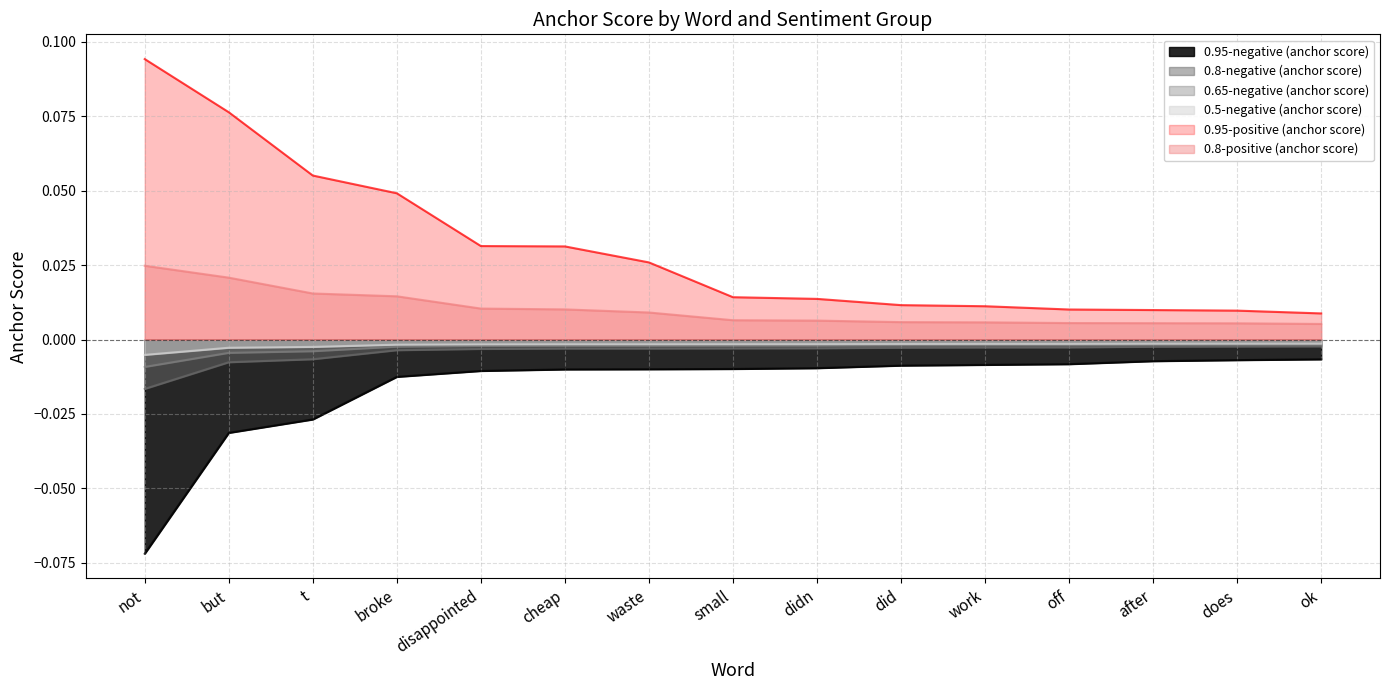

True or false: 0.95-positive (anchor score) and 0.95-negative (anchor score) intersect in this chart.

False